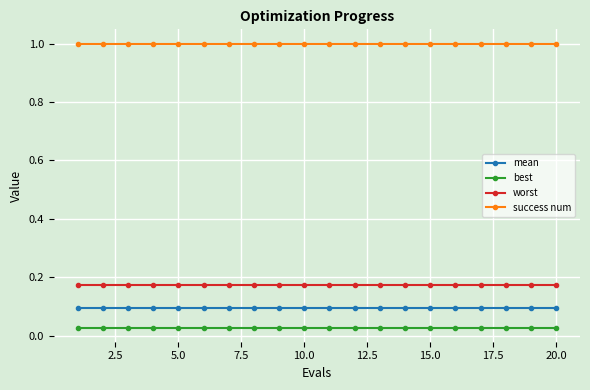

What is the greatest value displayed?

1.0